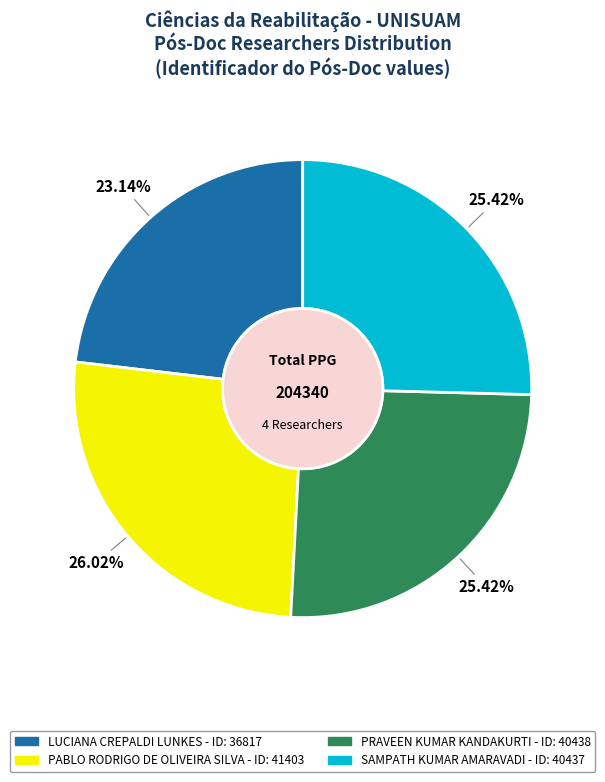

How many slices are in this pie chart?

4